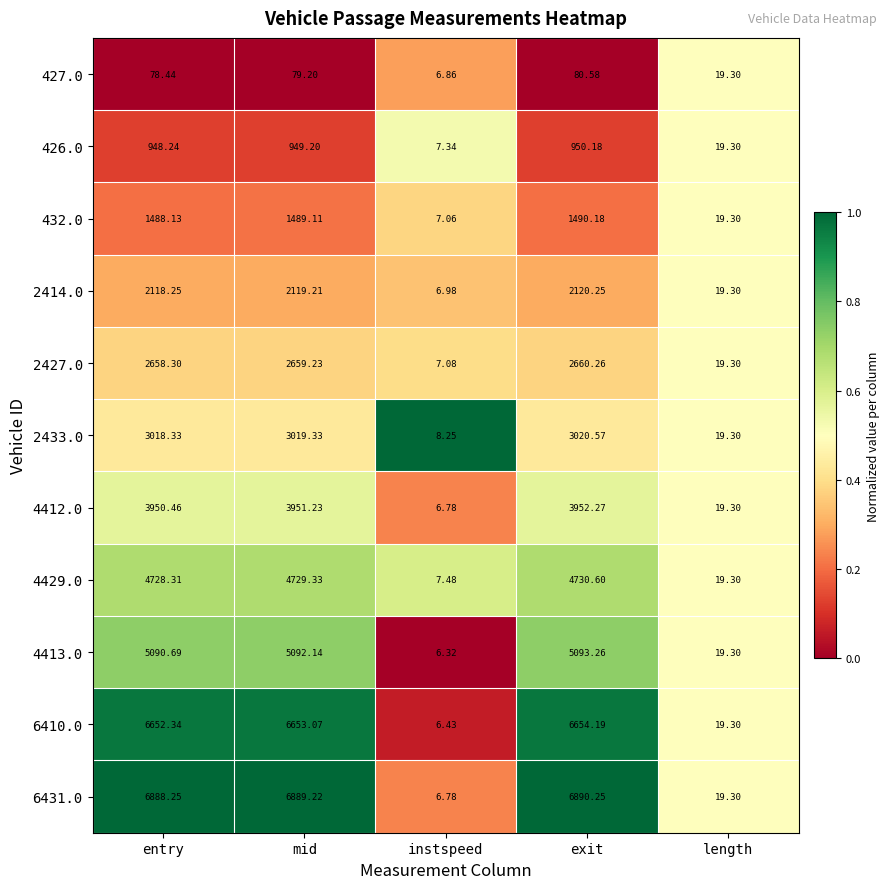

Rank the series at mid from lowest to highest value.

427.0, 426.0, 432.0, 2414.0, 2427.0, 2433.0, 4412.0, 4429.0, 4413.0, 6410.0, 6431.0